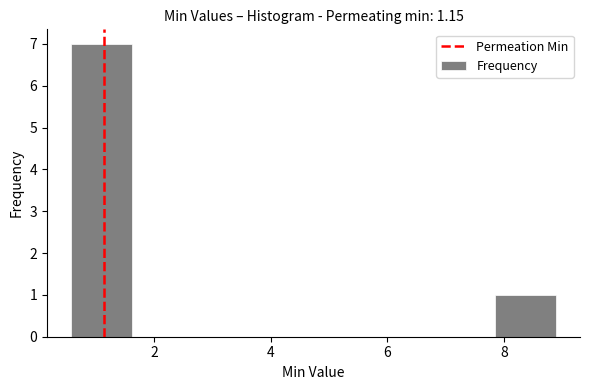

Reading left to right, transcribe this chart: for each bar, give the range it covers on the x-axis and its height. Neither the bar edges nor the heights are printed on the chart, so give them approximately, as read against the axes.

0.6 to 1.6: 7
1.6 to 2.6: 0
2.6 to 3.6: 0
3.6 to 4.8: 0
4.8 to 5.8: 0
5.8 to 6.8: 0
6.8 to 7.8: 0
7.8 to 8.8: 1